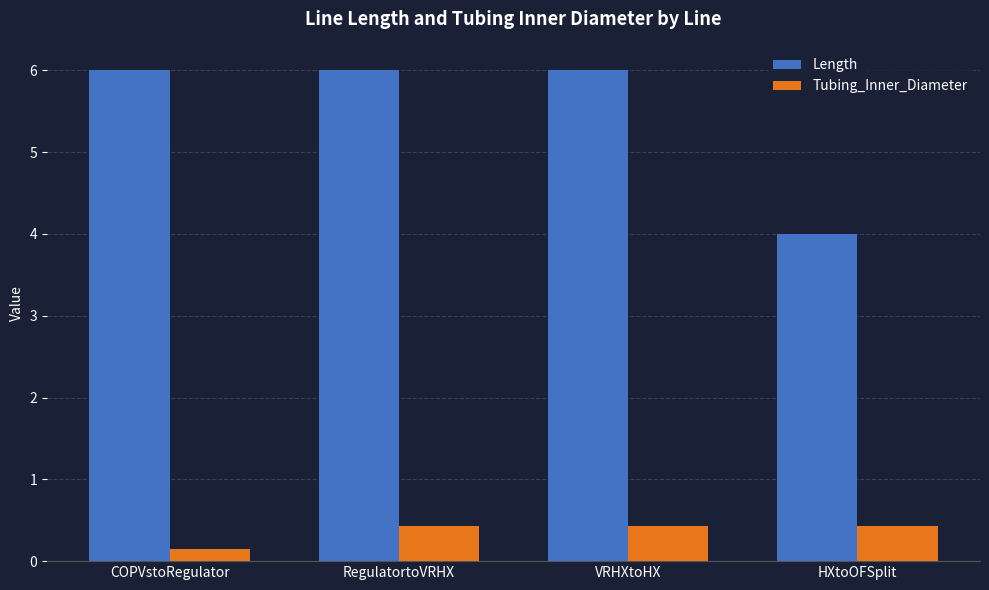

What is the difference between the maximum and minimum values in the Length series?

2.0